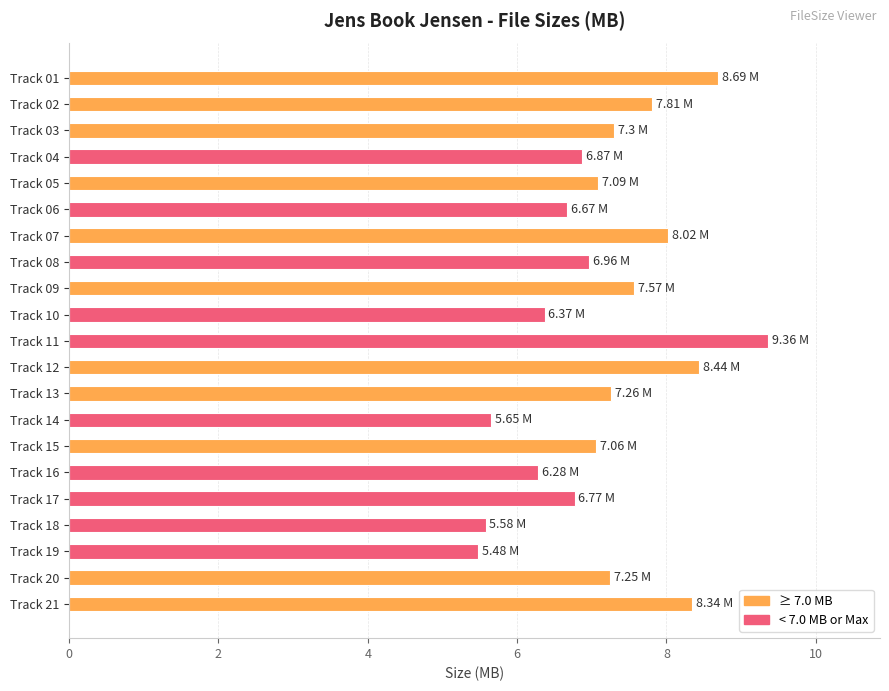

What is the change in value from Track 10 to Track 11?

+3.0